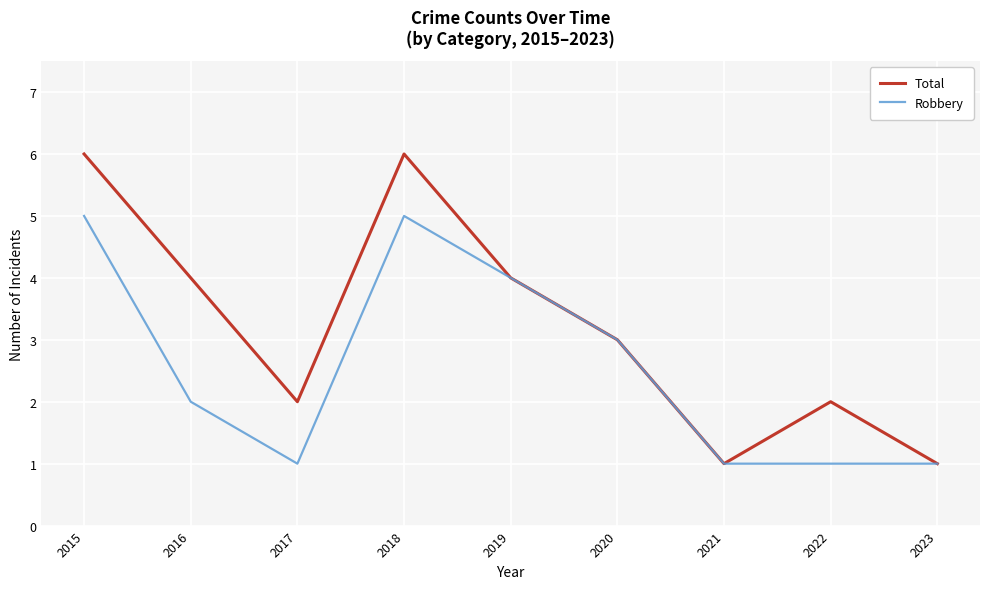

In Total, how many points are lower than both neighbors (excluding endpoints)?

2